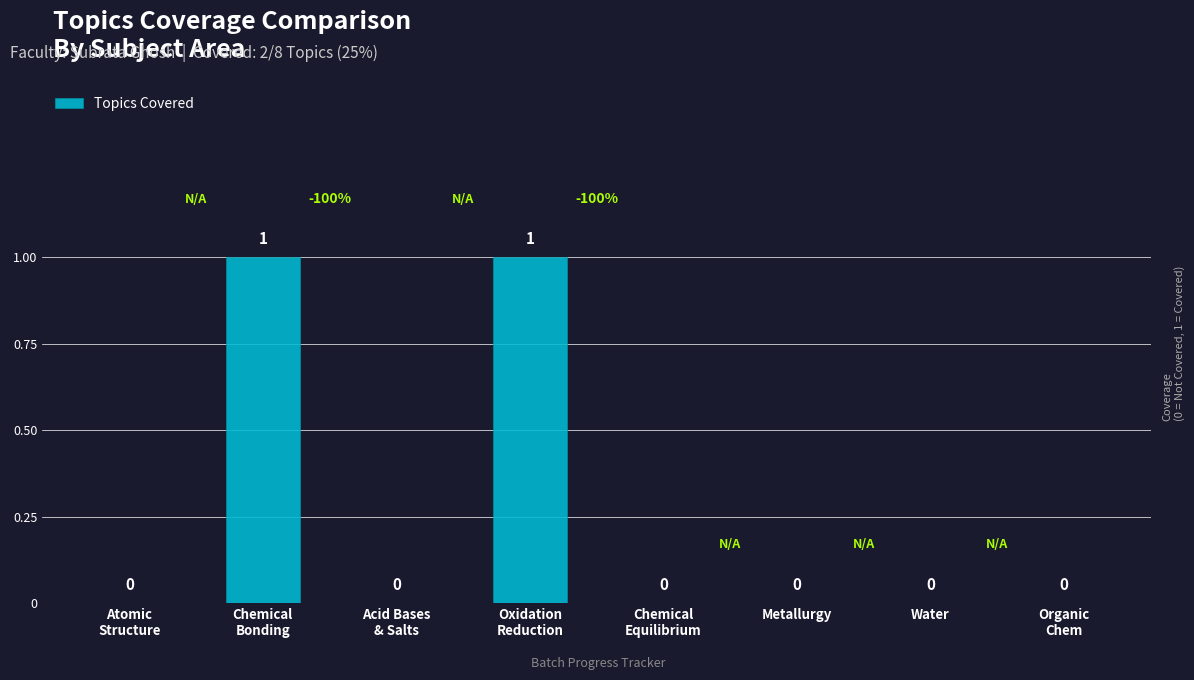

How many series are shown in this chart?

1